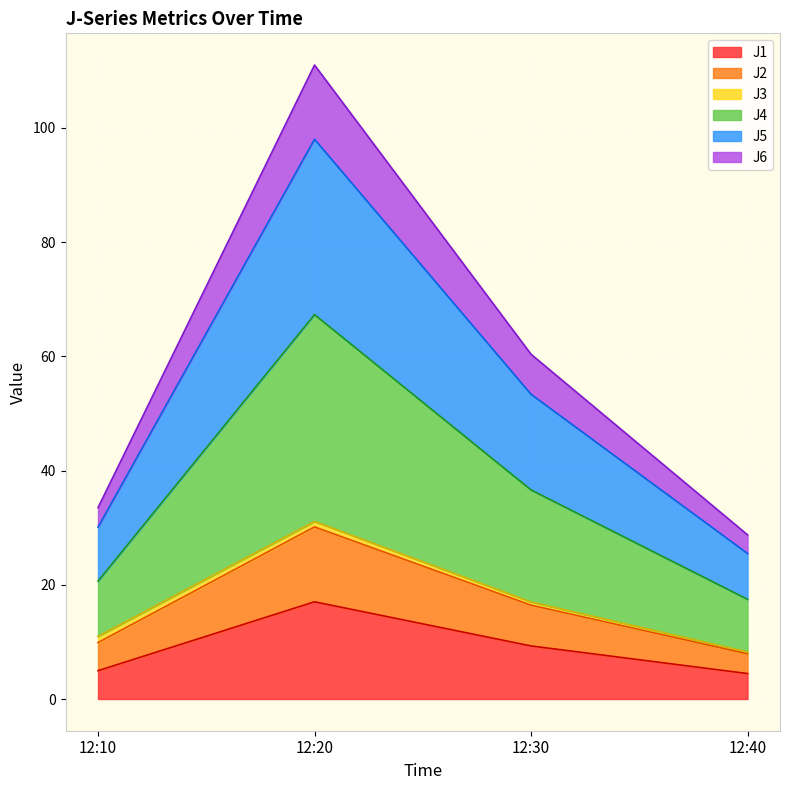

What is the difference between the second highest and second lowest values in the J1 series?

4.3